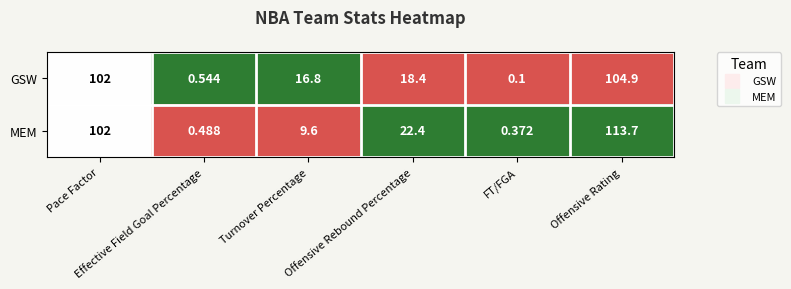

List the series in order of their peak value, lowest first.

GSW, MEM